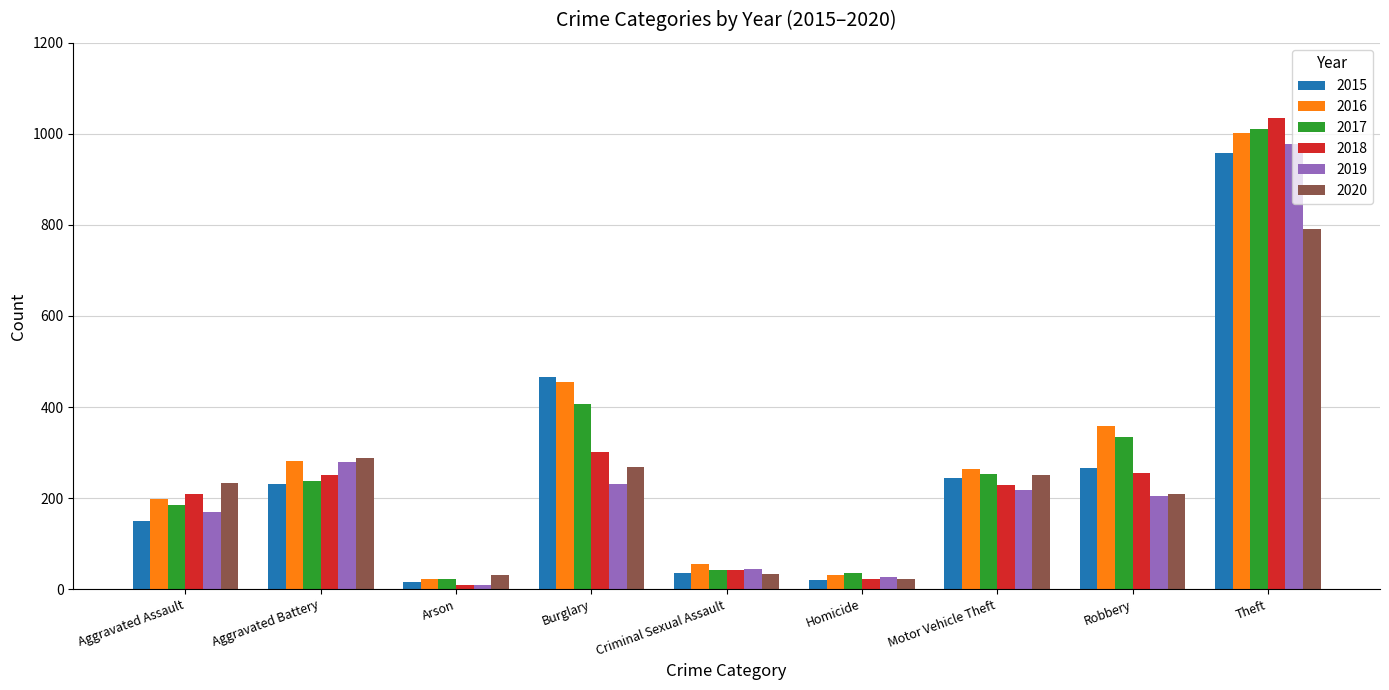

The 2020 series shows 790 at Theft. True or false?

True